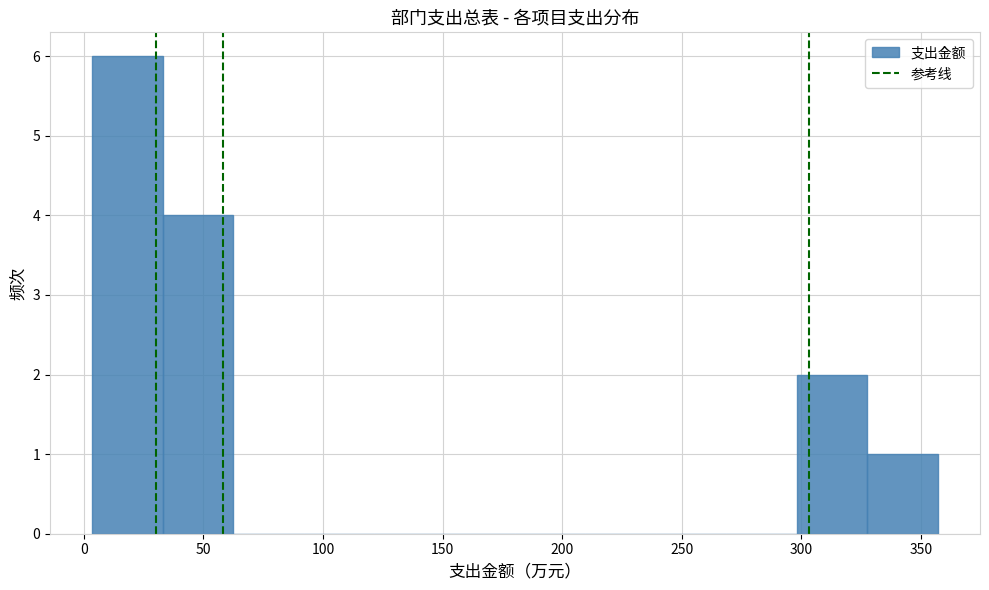

Reading left to right, list every bar in this chart as the range it spans on the x-axis followed by its height. Neither the bar edges nor the heights are printed on the chart, so give them approximately, as read against the axes.

5 to 35: 6
35 to 60: 4
60 to 90: 0
90 to 120: 0
120 to 150: 0
150 to 180: 0
180 to 210: 0
210 to 240: 0
240 to 270: 0
270 to 300: 0
300 to 330: 2
330 to 355: 1